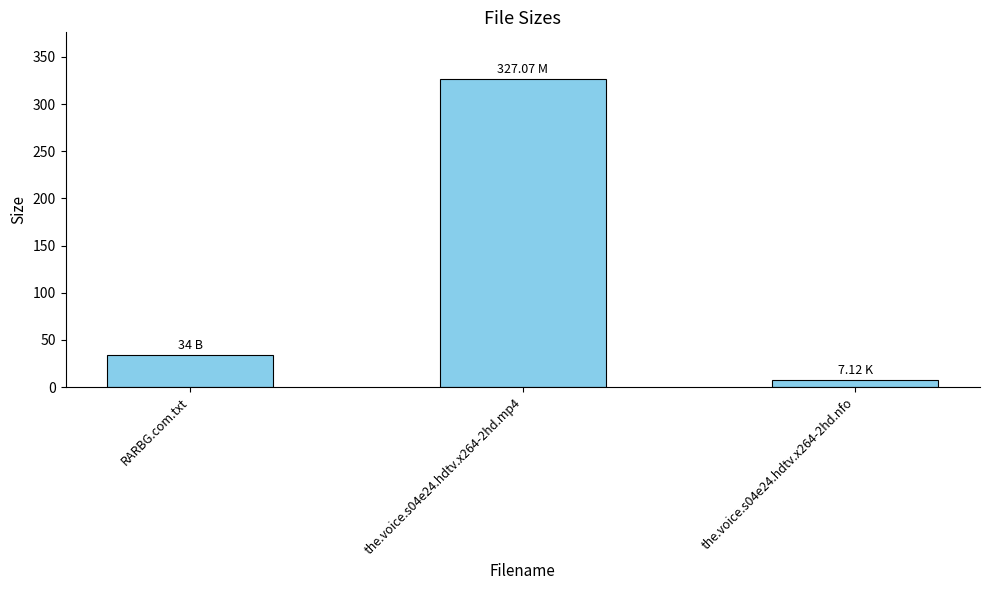

Does the chart contain any negative values?

No